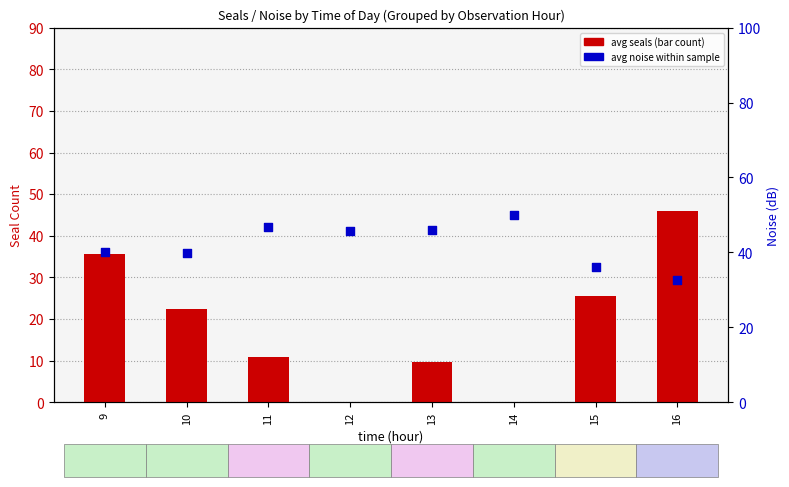

Which series has the widest spread of Y values?

avg seals